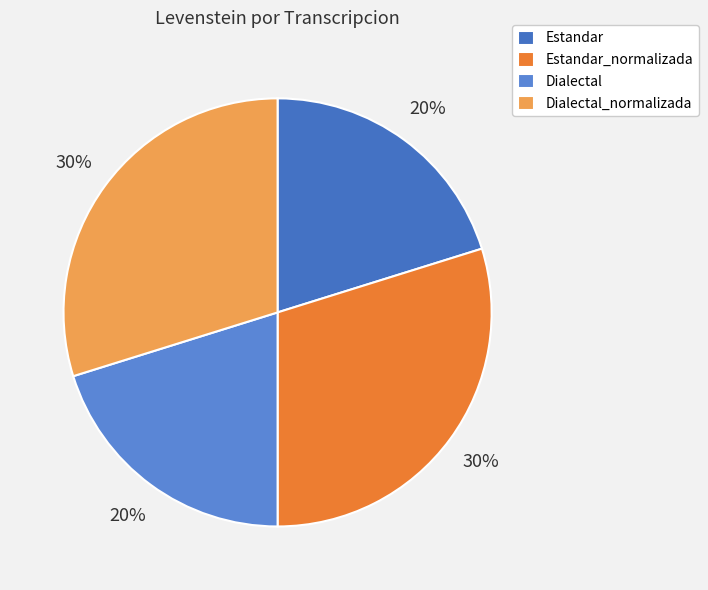

Approximately how many times larger is the value at Dialectal_normalizada compared to Estandar?

1.5